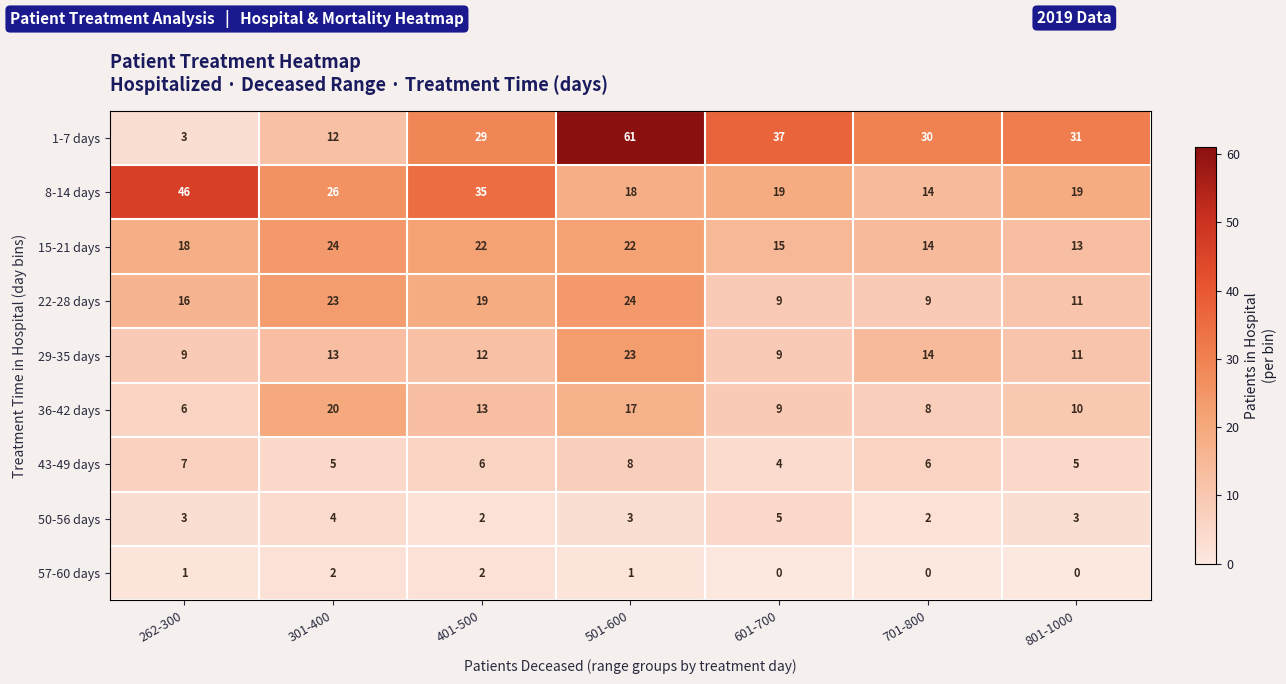

How many data points does each series have?

7